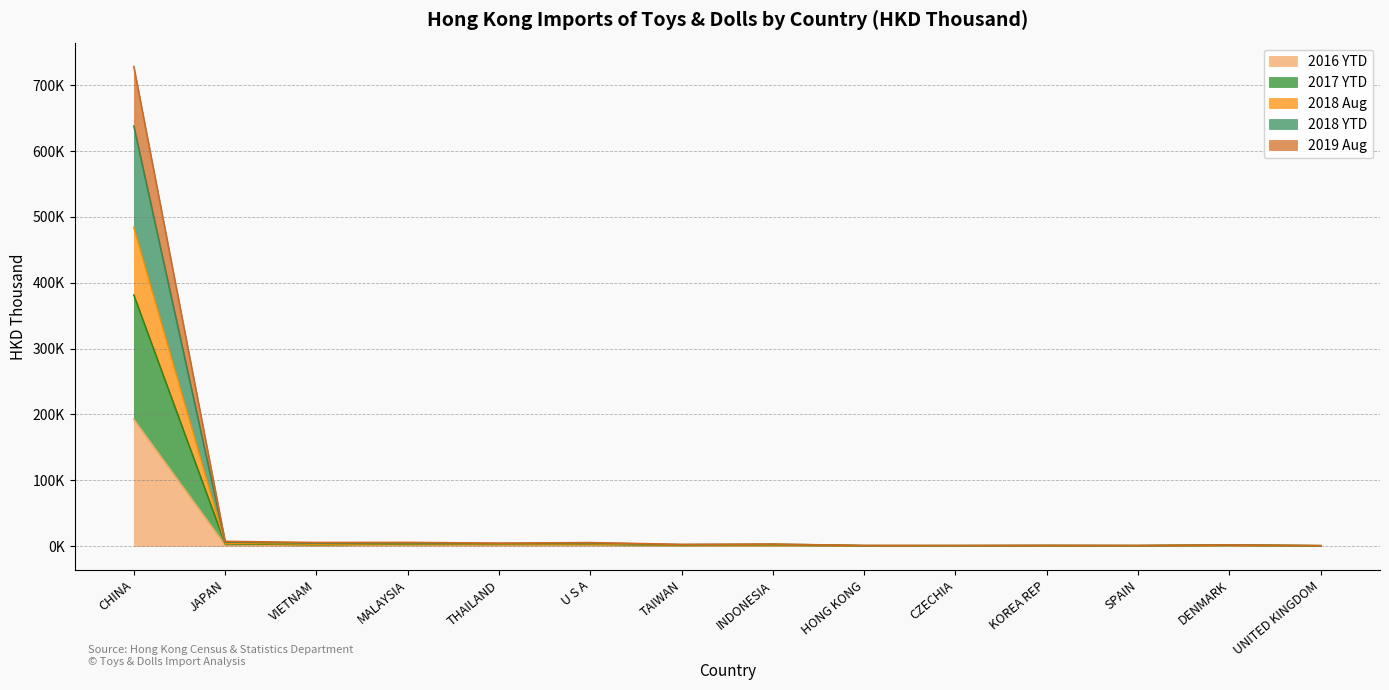

How many distinct data groups are displayed?

5